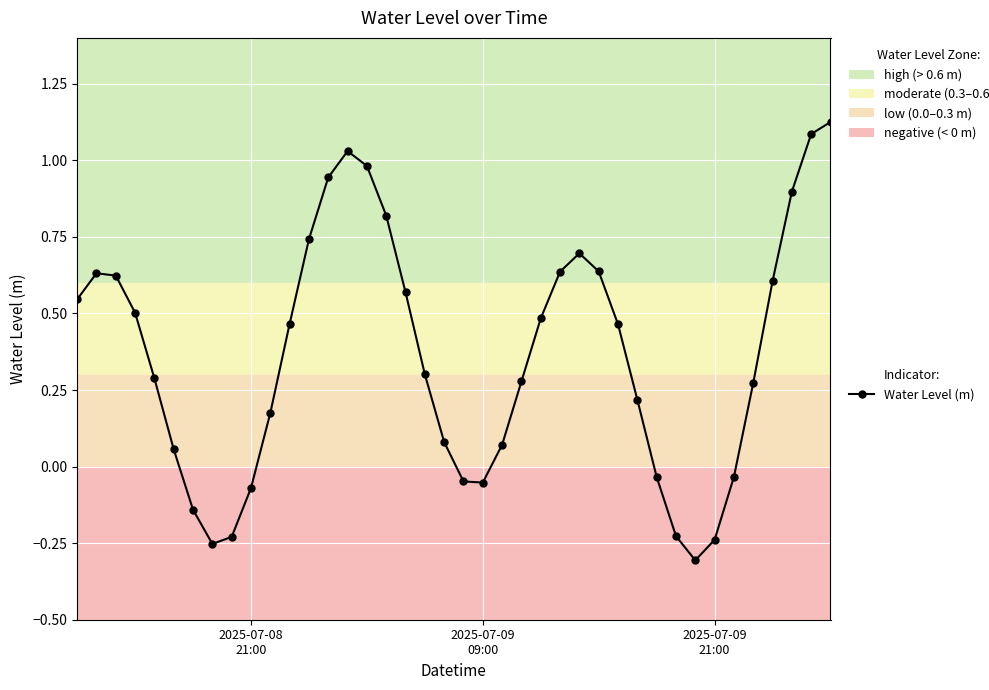

How many points are lower than both their immediate neighbors (excluding endpoints)?

3